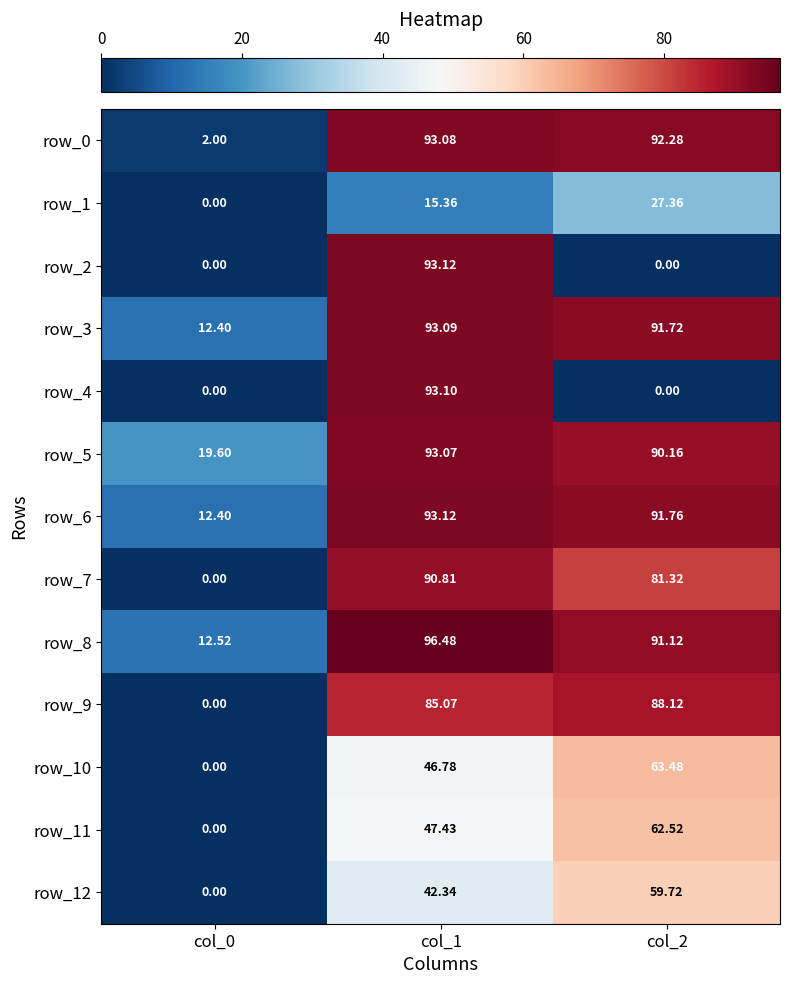

Reading left to right, extract all data points from this chart.

row_0: col_0=2.0	col_1=93.1	col_2=92.3
row_1: col_0=0.0	col_1=15.4	col_2=27.4
row_2: col_0=0.0	col_1=93.1	col_2=0.0
row_3: col_0=12.4	col_1=93.1	col_2=91.7
row_4: col_0=0.0	col_1=93.1	col_2=0.0
row_5: col_0=19.6	col_1=93.1	col_2=90.2
row_6: col_0=12.4	col_1=93.1	col_2=91.8
row_7: col_0=0.0	col_1=90.8	col_2=81.3
row_8: col_0=12.5	col_1=96.5	col_2=91.1
row_9: col_0=0.0	col_1=85.1	col_2=88.1
row_10: col_0=0.0	col_1=46.8	col_2=63.5
row_11: col_0=0.0	col_1=47.4	col_2=62.5
row_12: col_0=0.0	col_1=42.3	col_2=59.7